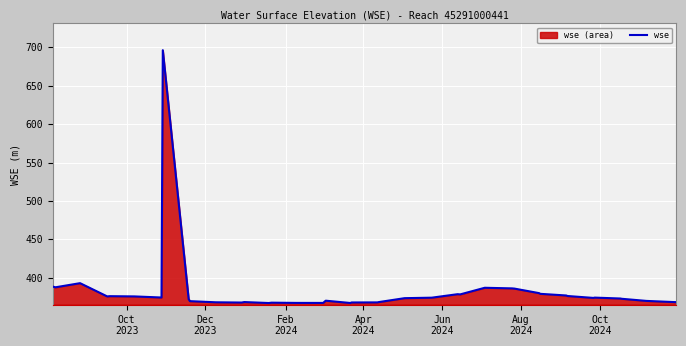

What is the greatest value displayed?

696.2